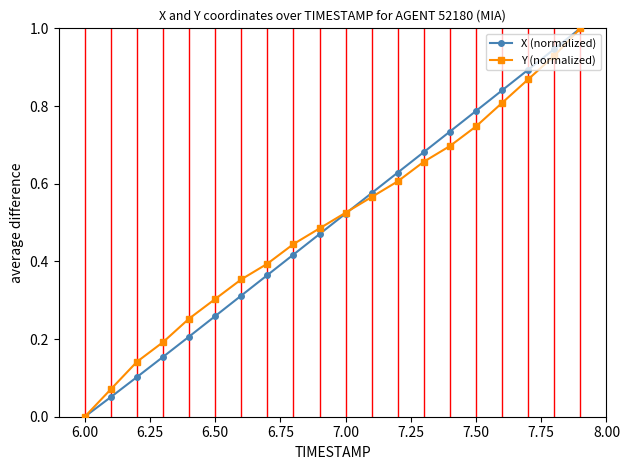

What are all the series names shown in the legend?

X (normalized), Y (normalized)